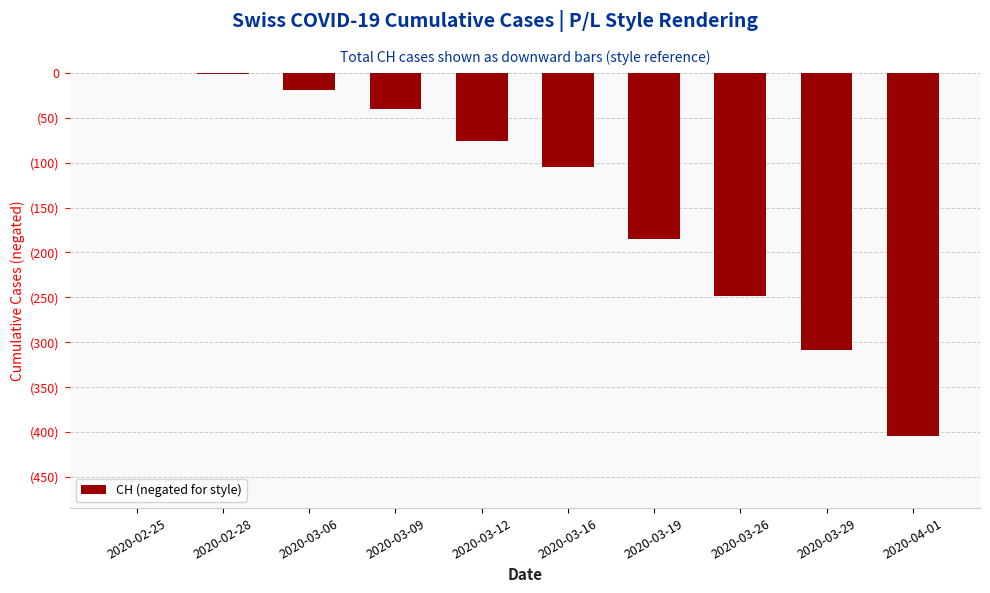

What is the difference between the values at 2020-02-25 and 2020-03-09?

40